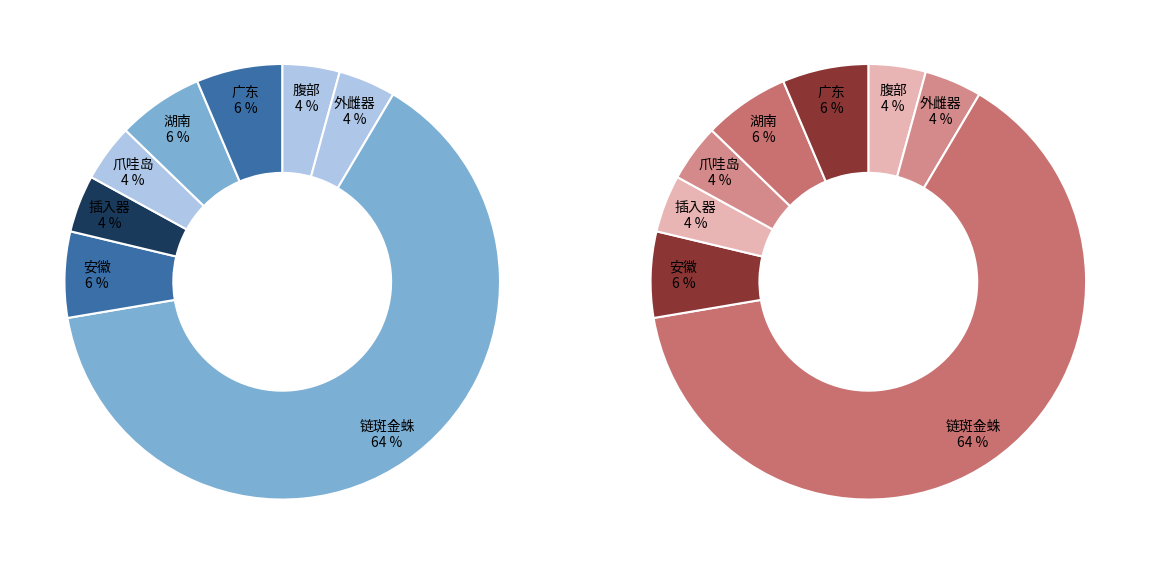

Count the number of slices in the pie.

8